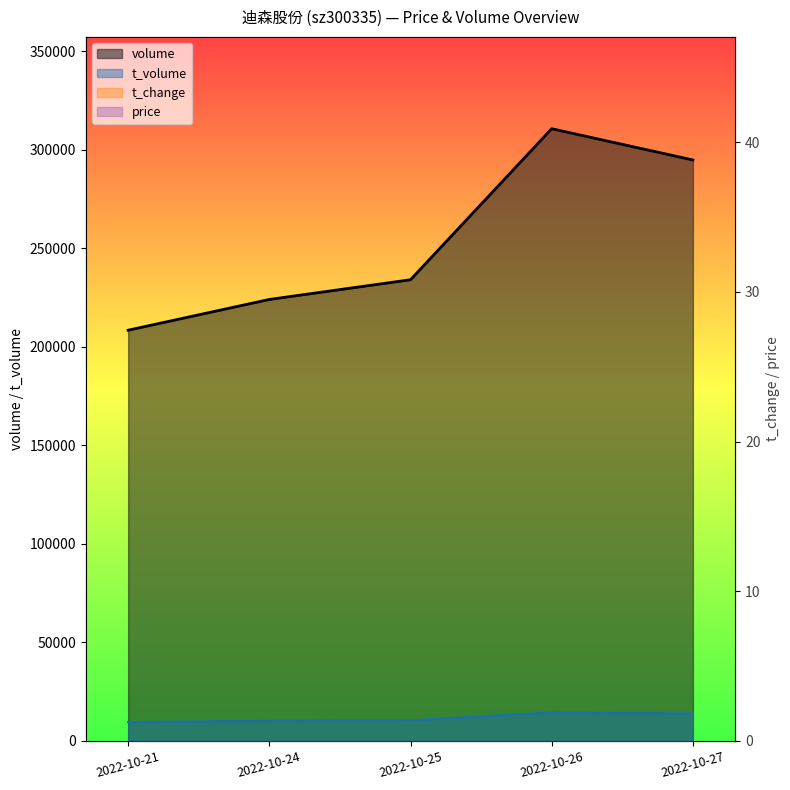

True or false: t_volume and price cross at least once.

False